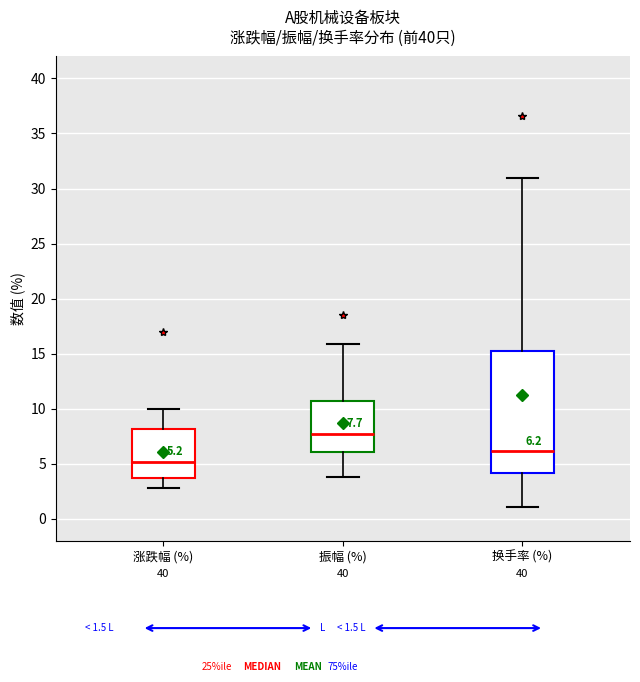

Which box is the tallest, from its lower edge to its upper edge?

换手率 (%)